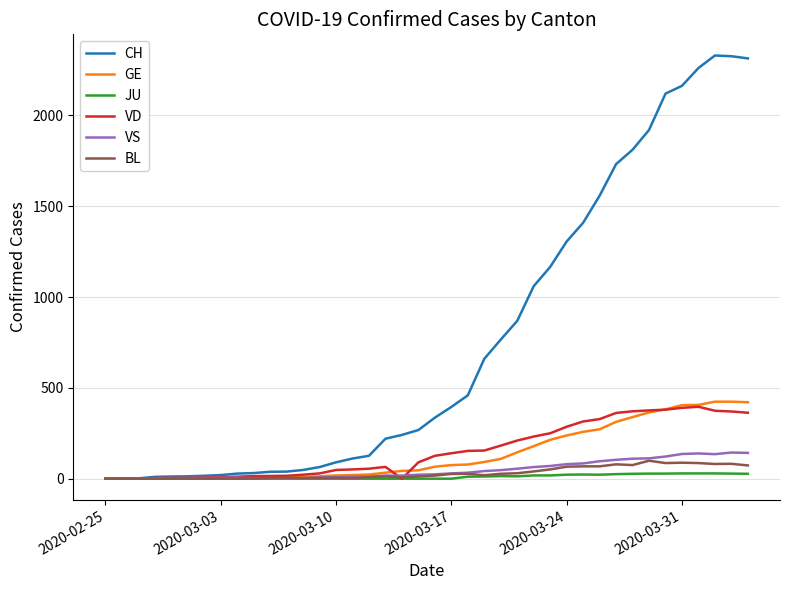

Which series has the largest range (max minus min)?

CH